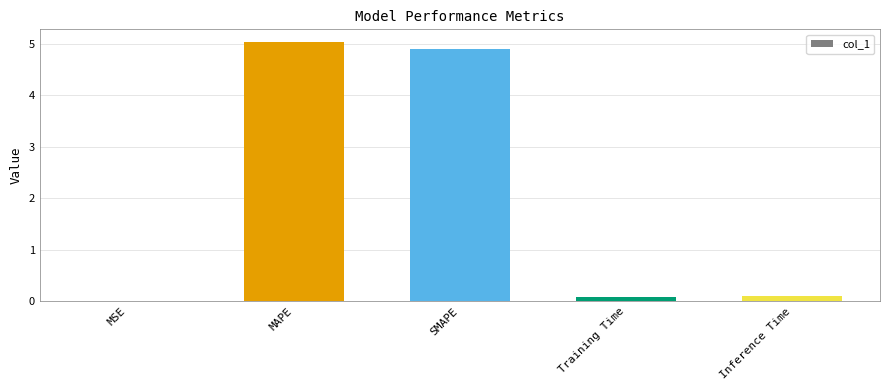

True or false: the data shows 5.0 at MAPE.

True